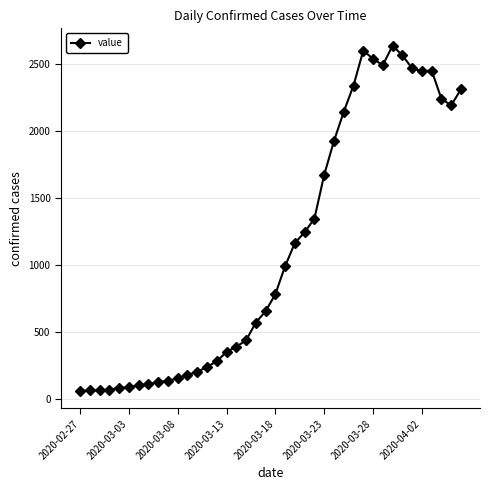

What is the value of the 26th point from the left?

1675